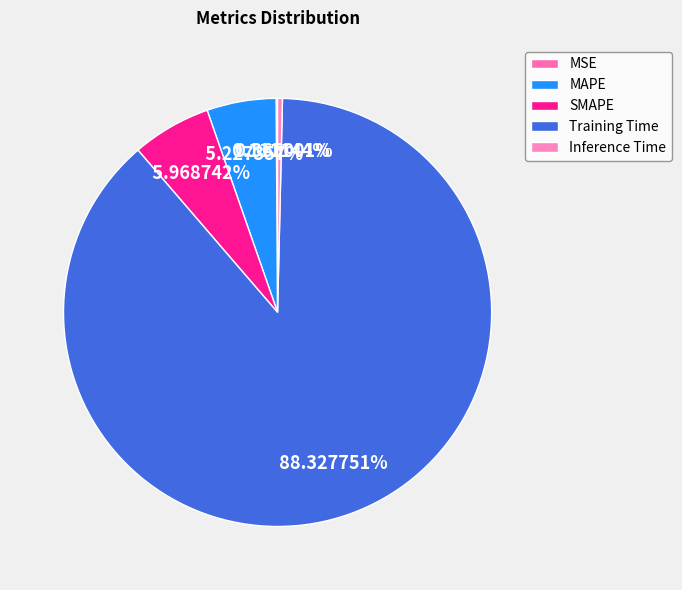

Is it true that Training Time is 88% of the pie?

True